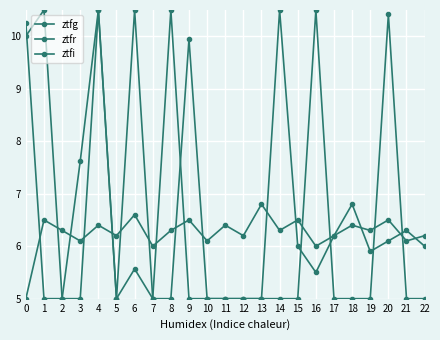

Count the number of data series in this chart.

3